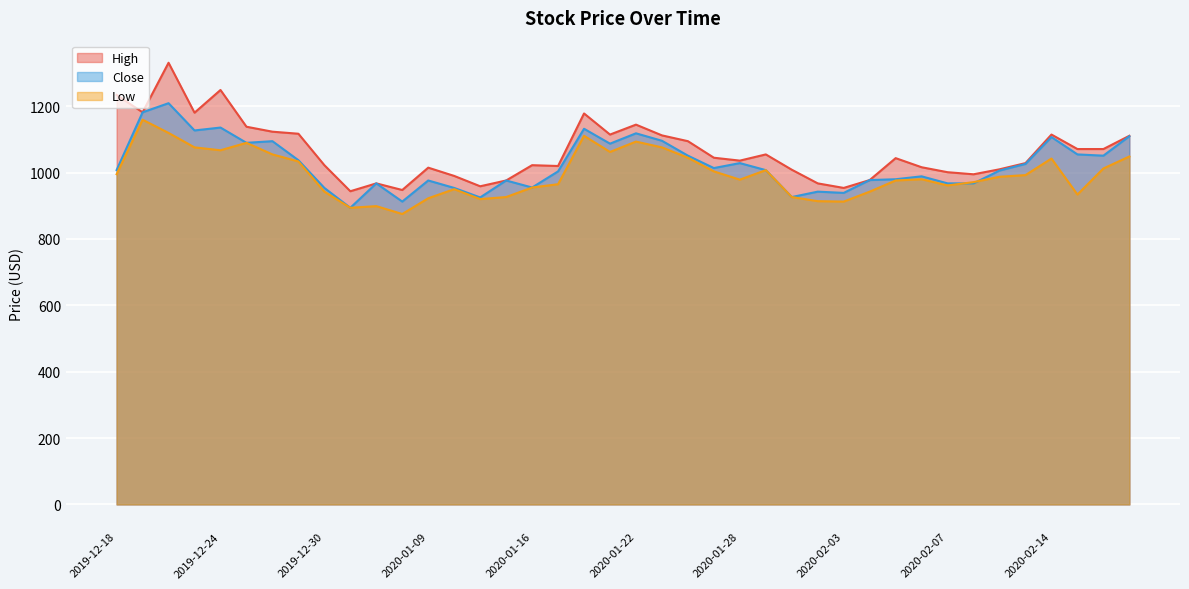

Which label corresponds to the smallest value in the chart?

2020-01-08